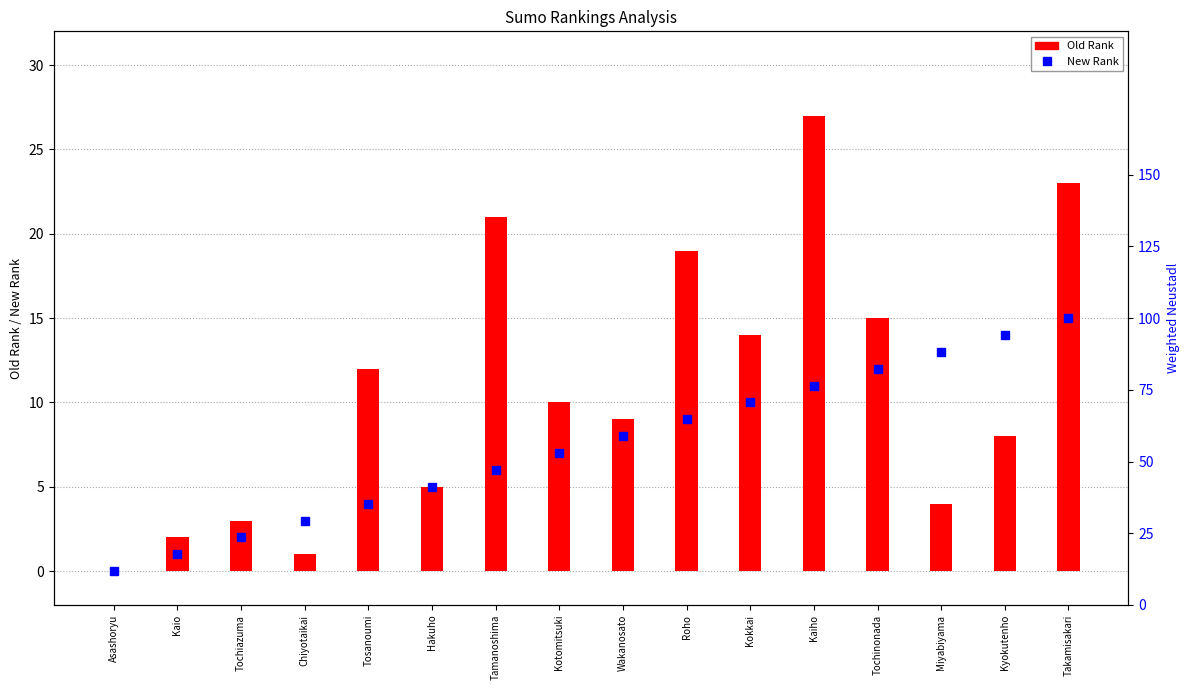

Which series changed the most between Asashoryu and Wakanosato?

Old Rank